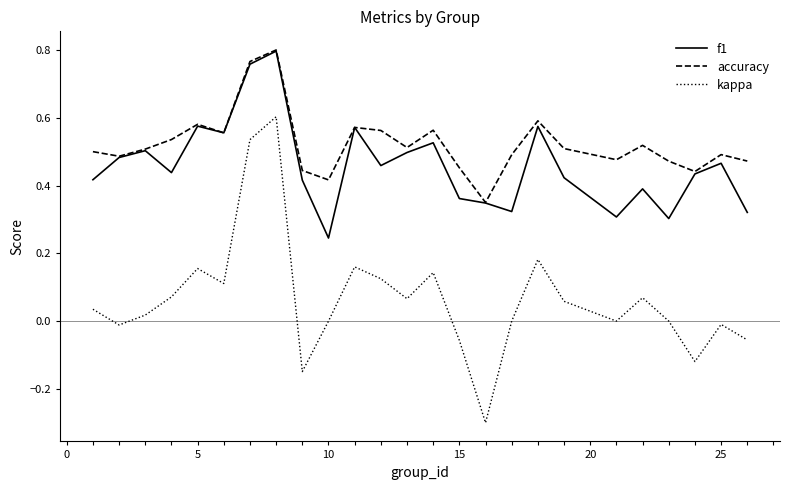

What is the minimum value shown in the chart?

-0.3